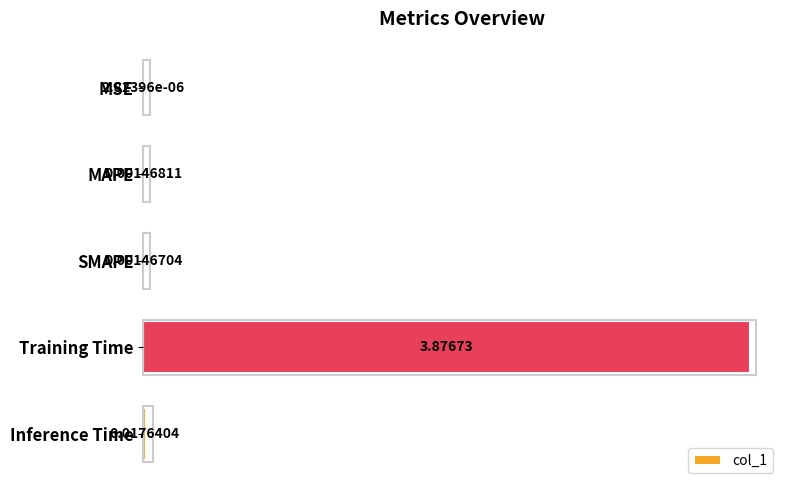

What is the average value?

0.8